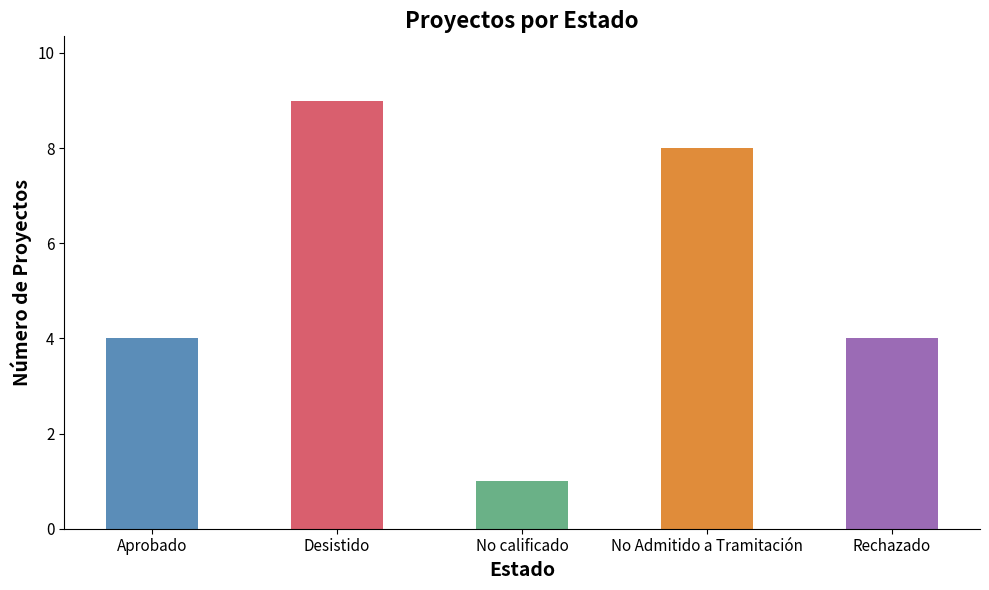

What is the maximum value shown in the chart?

9